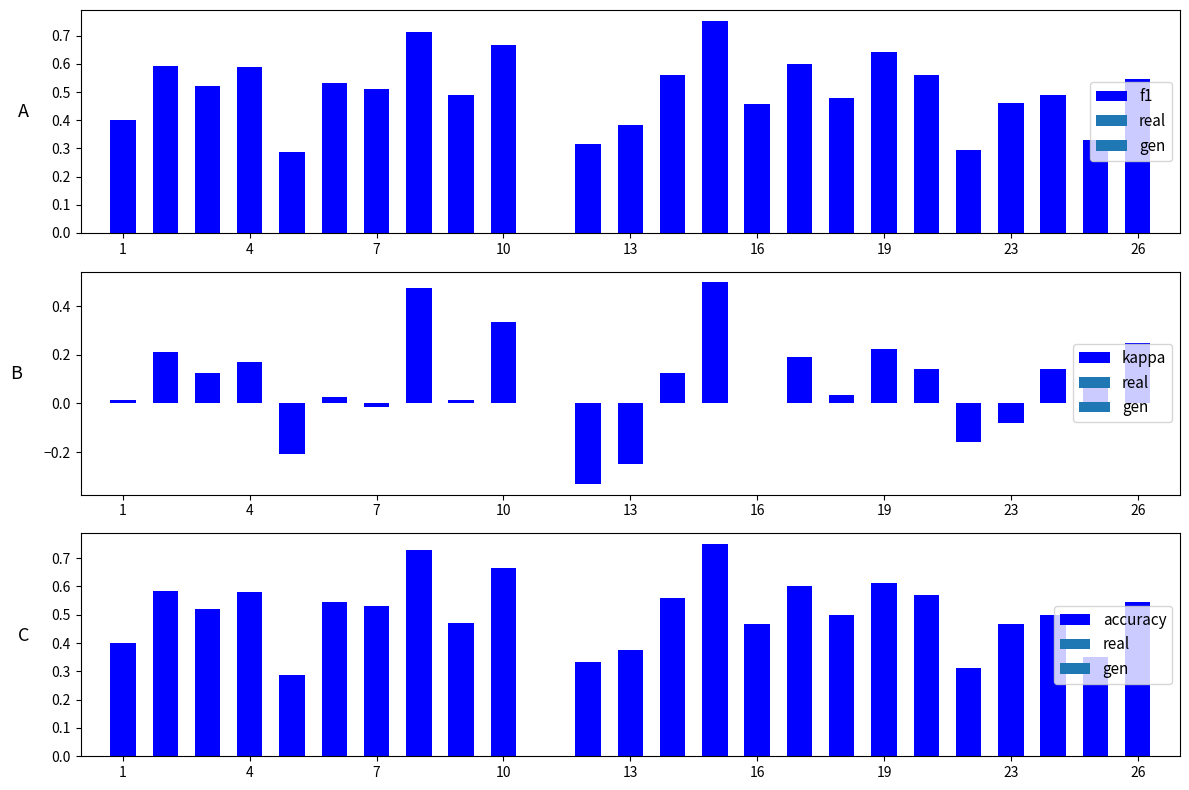

List the series in order of their peak value, lowest first.

kappa, accuracy, f1